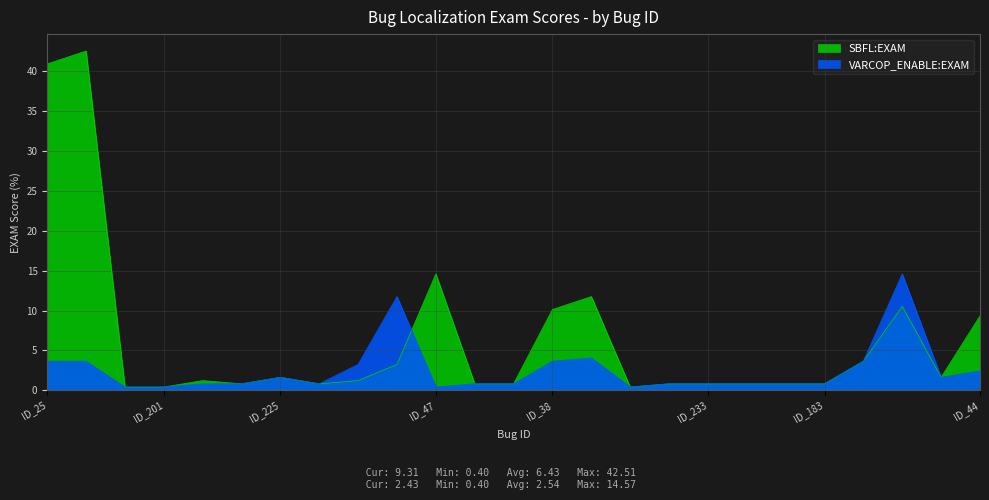

Does the chart display data point markers on the line(s)?

No